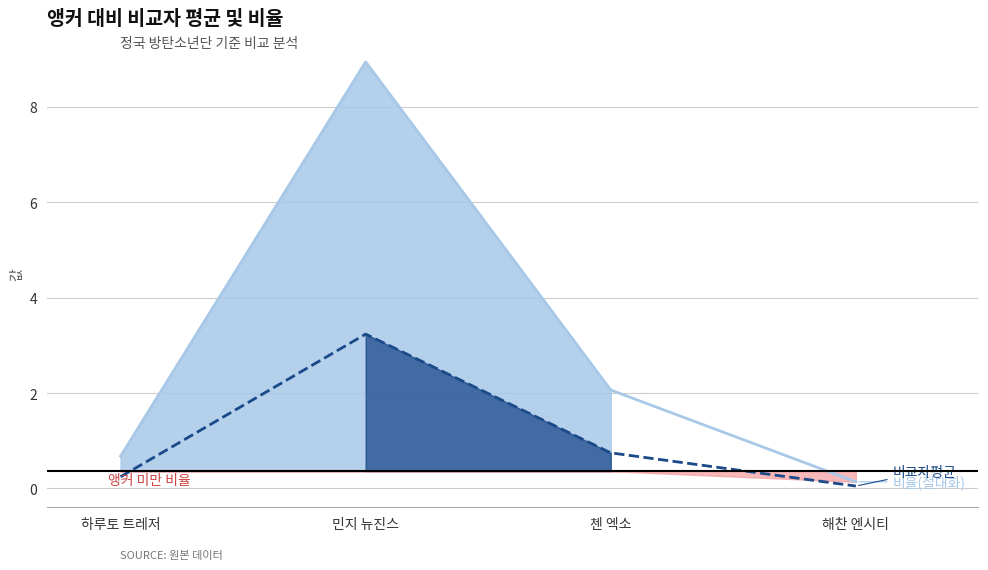

How many lines are shown in the chart?

2